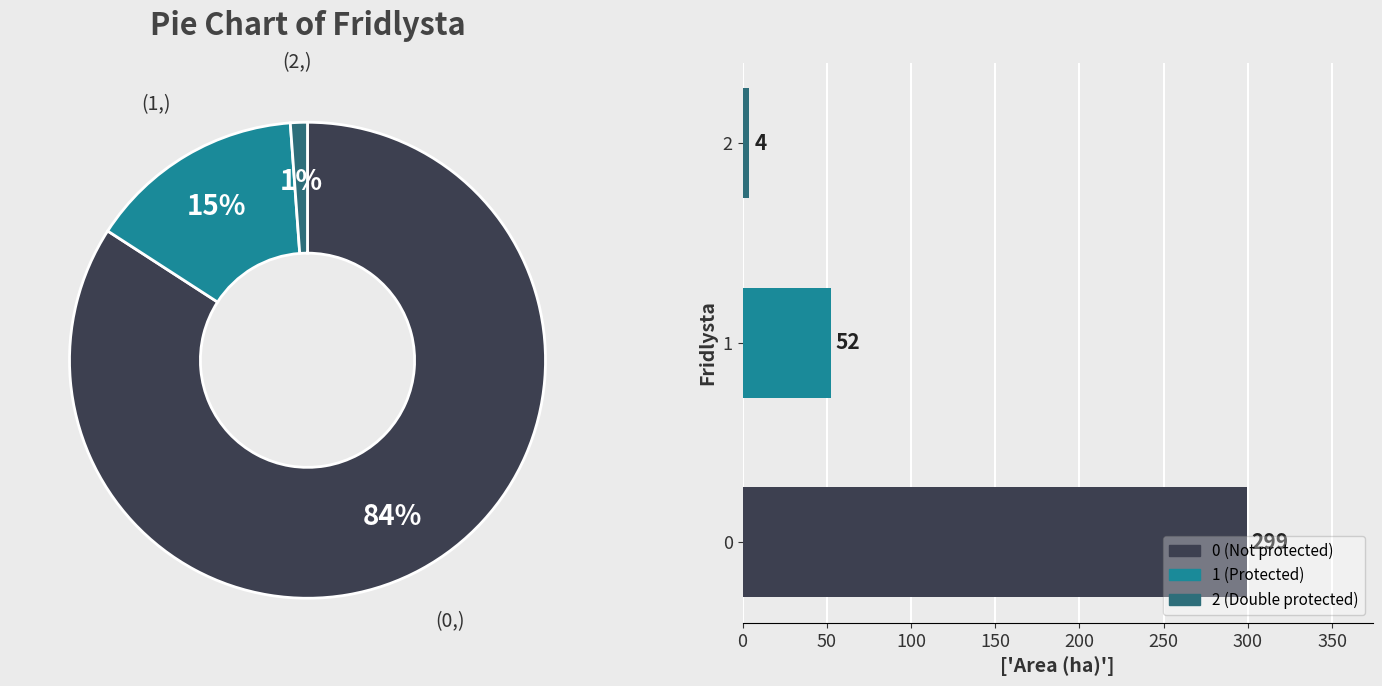

To the nearest percent, what percentage of the pie is 0?

84%